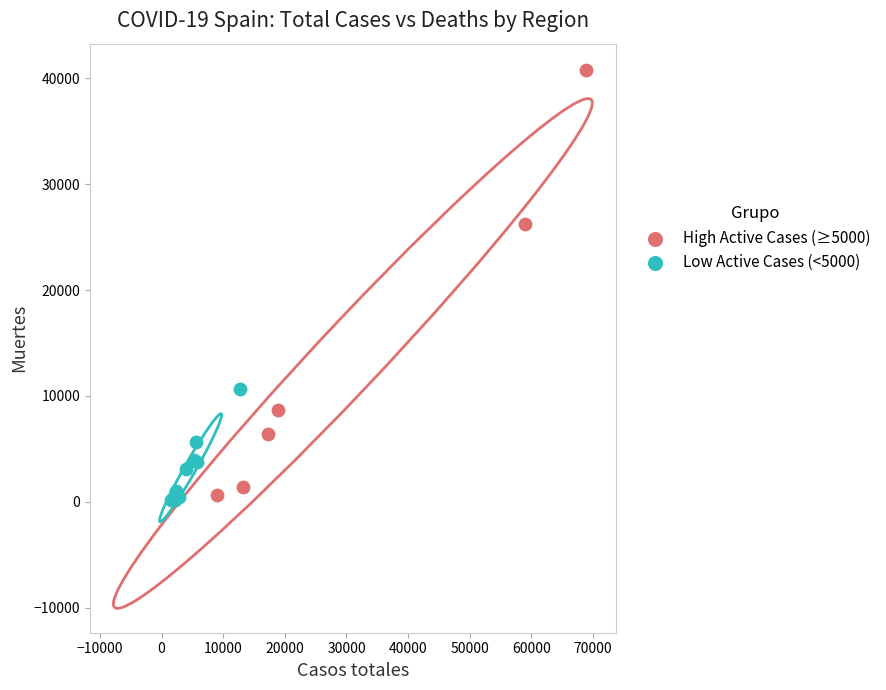

What are all the series names shown in the legend?

High Active Cases (≥5000), Low Active Cases (<5000)